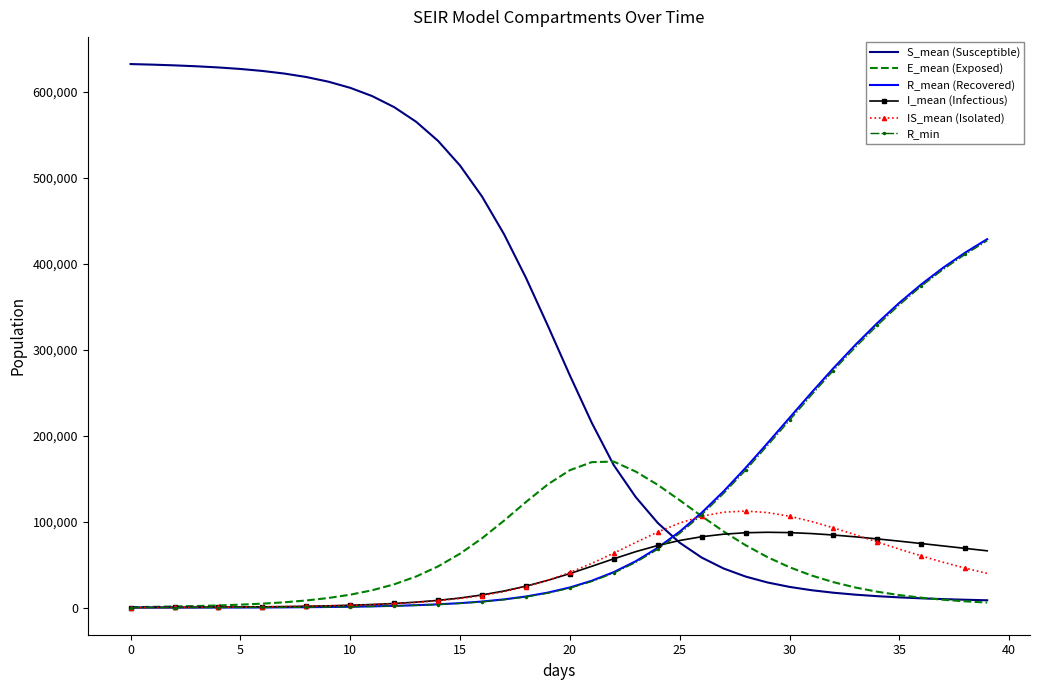

Which series has the largest range (max minus min)?

S_mean (Susceptible)